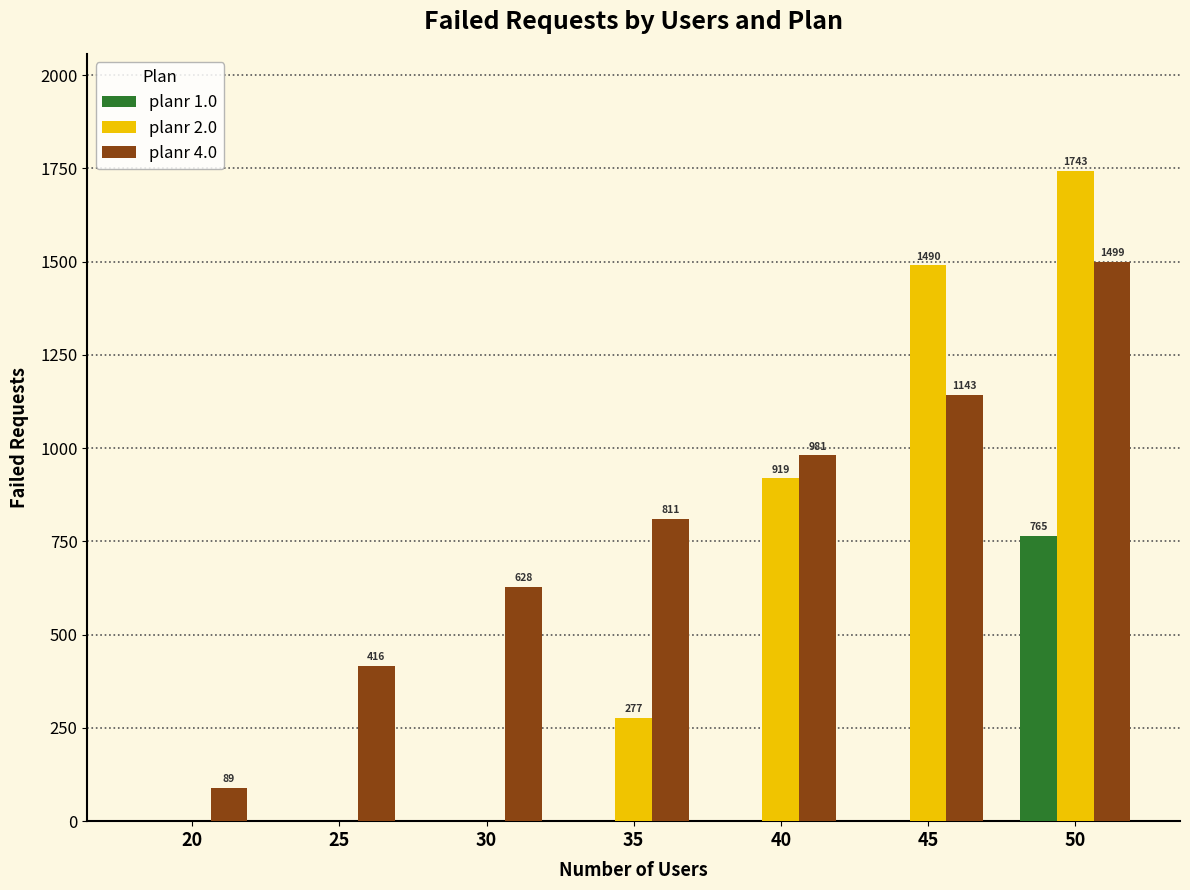

The value of planr 1.0 at 30 is -433. True or false?

False